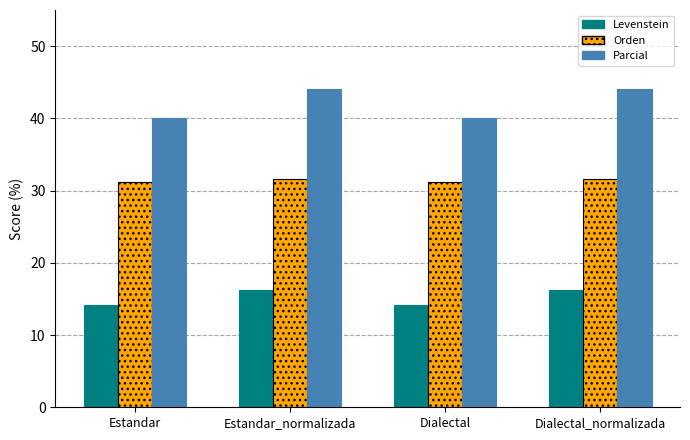

Is the value of Levenstein at Dialectal_normalizada greater than the value of Orden at Dialectal_normalizada?

No